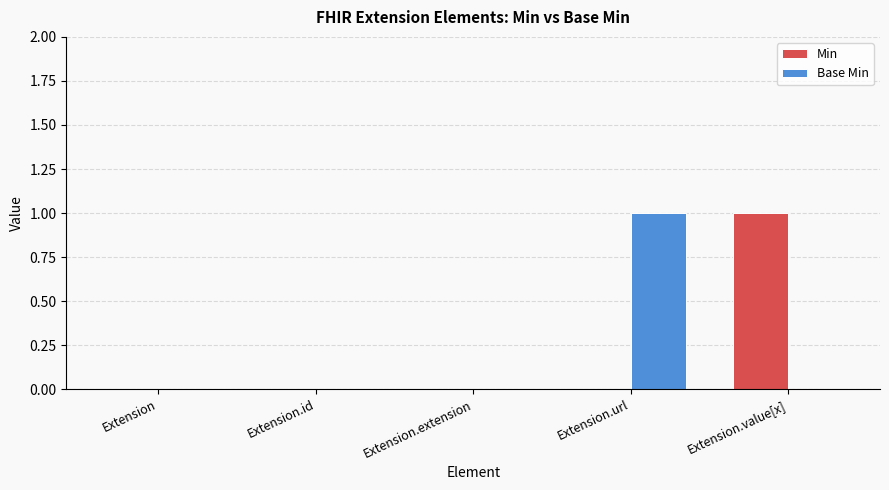

Which category has the highest value in the Min series?

Extension.value[x]